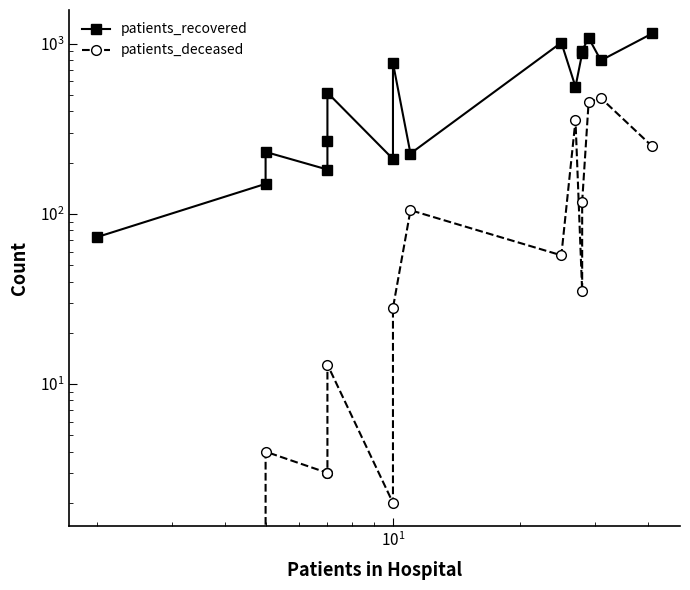

How many lines are shown in the chart?

2